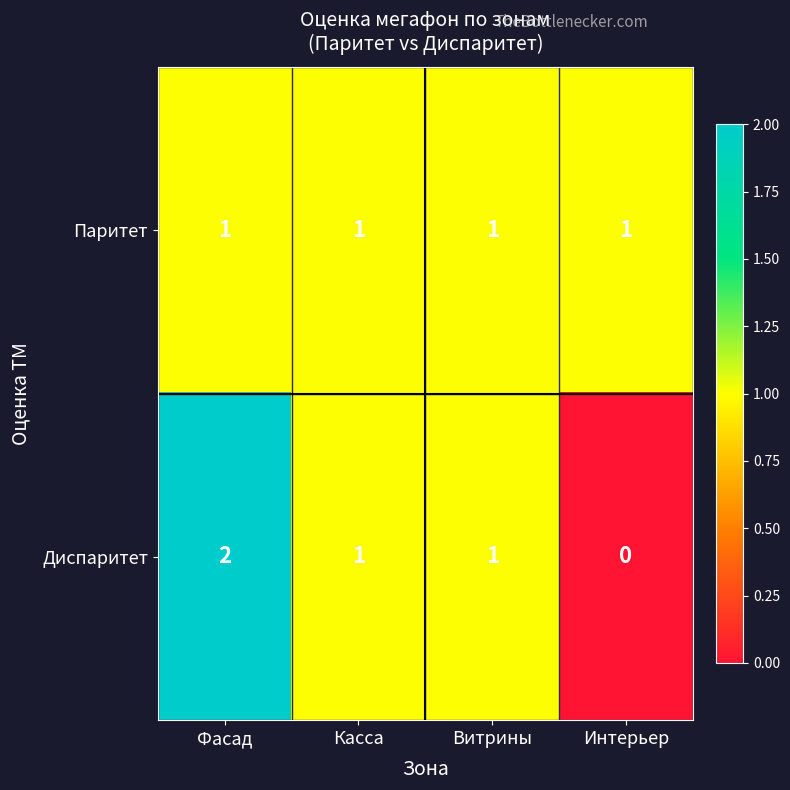

How many distinct data groups are displayed?

2